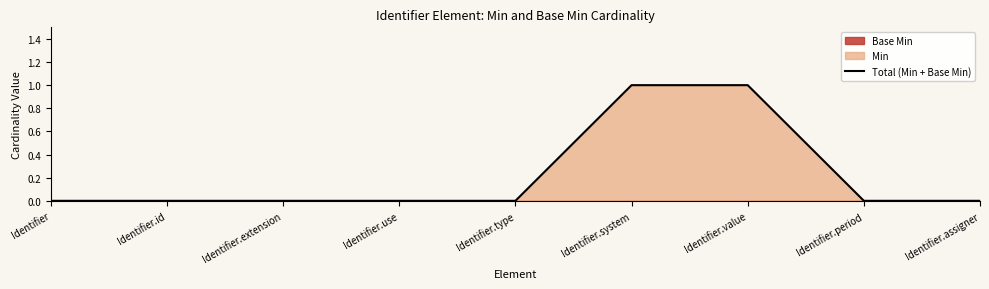

Is it true that the value at Identifier.period is 0?

True